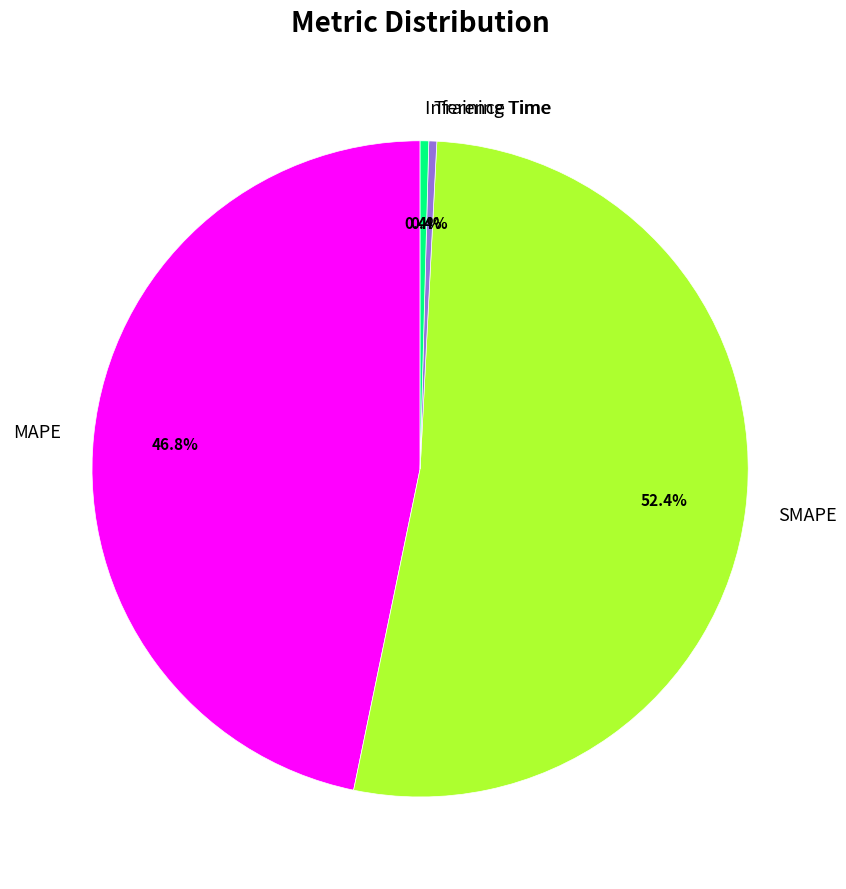

Is it true that MAPE is 47% of the pie?

True